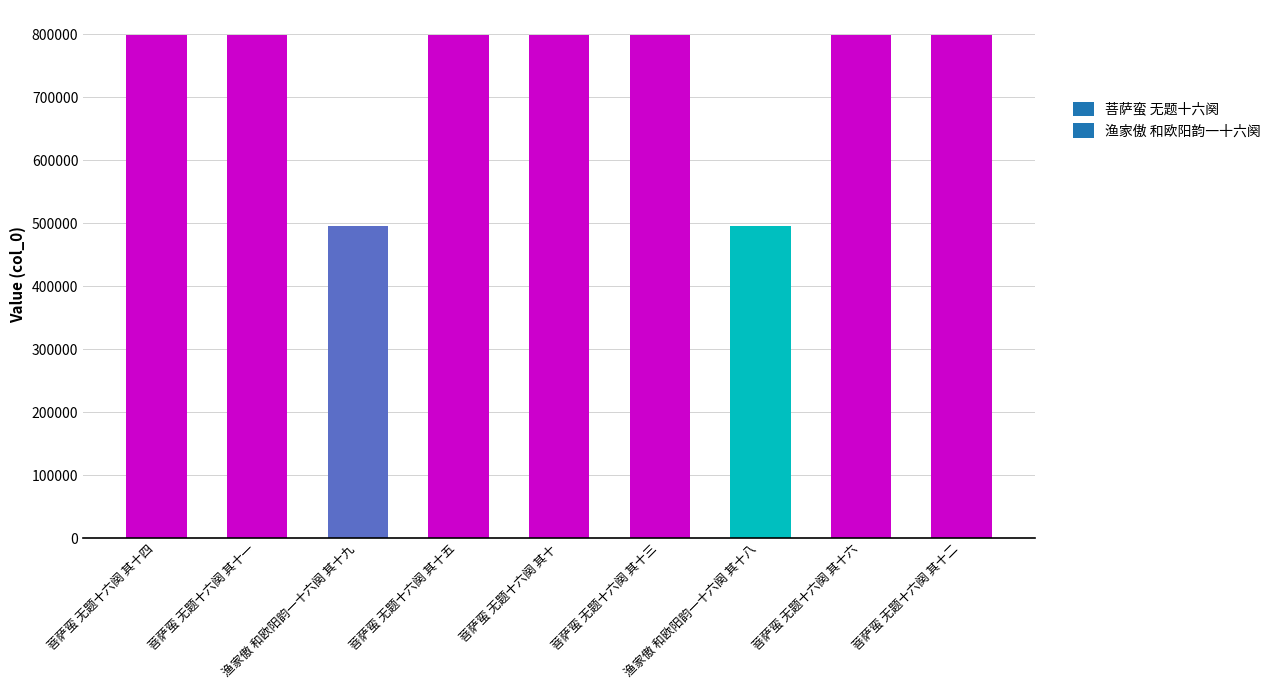

What is the minimum value shown in the chart?

496148